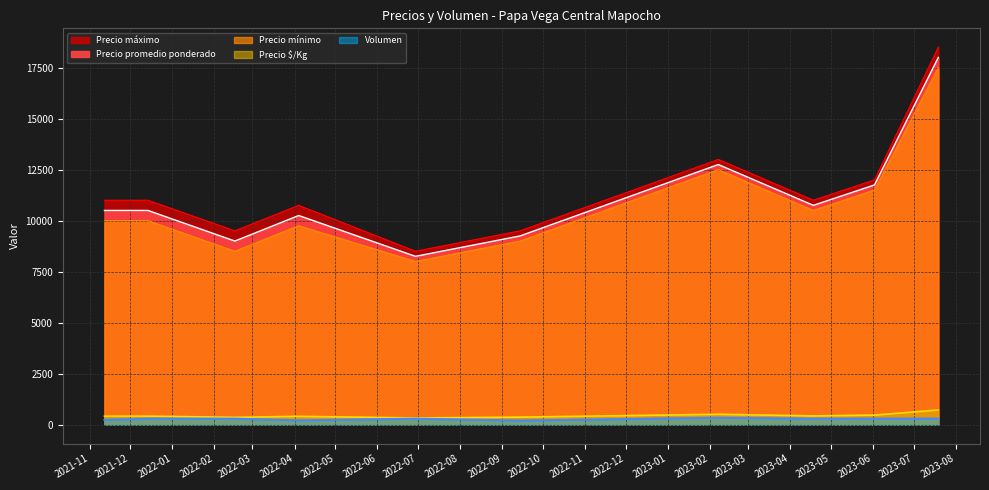

What is the value of the Volumen point at the 2nd from the left?

340